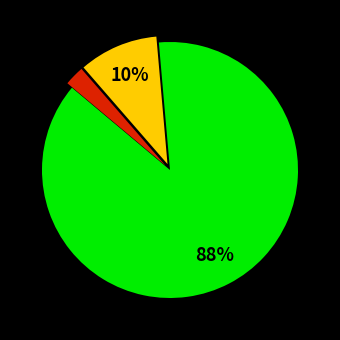

Is there a majority slice in this chart?

Yes